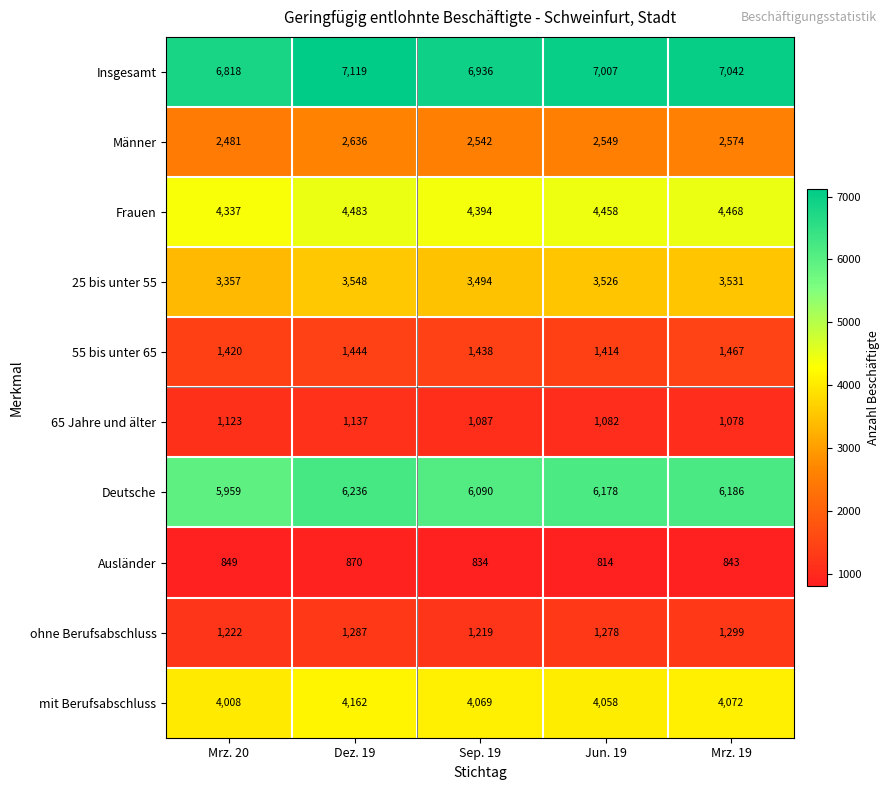

Count the number of categories in the chart.

5